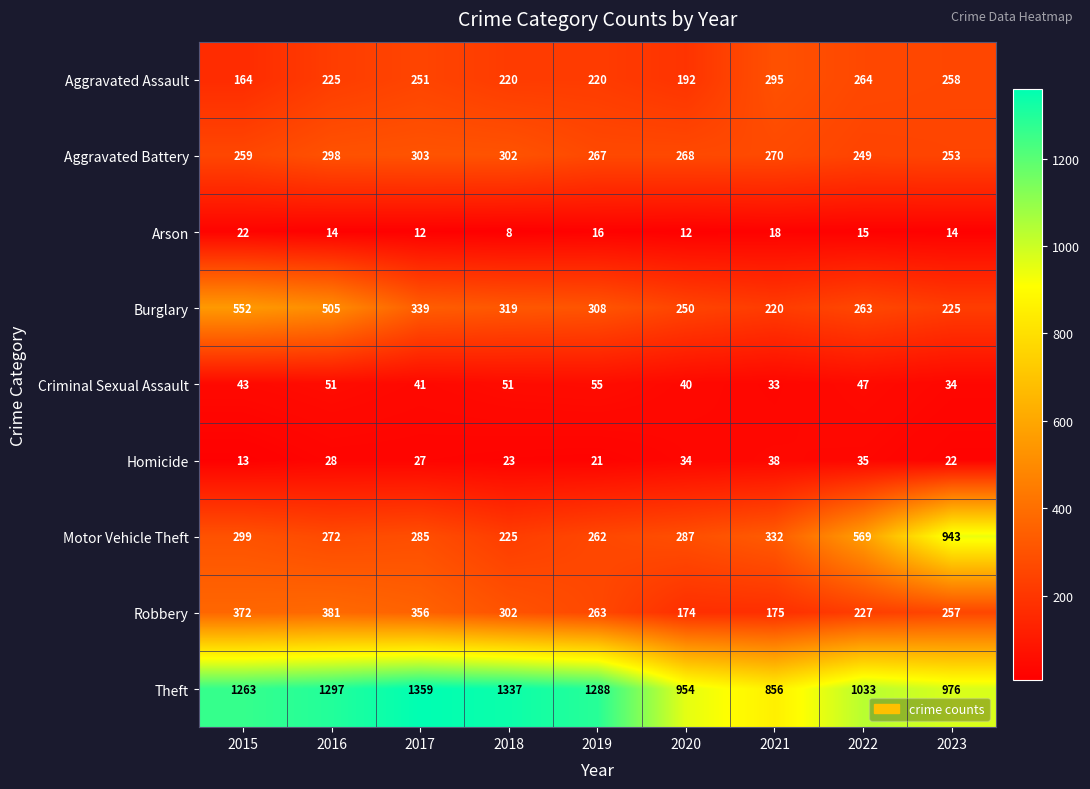

At how many categories does at least one series exceed 1286?

4